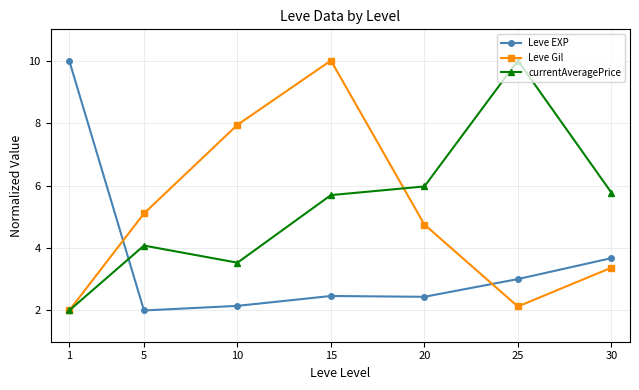

Does the chart display data point markers on the line(s)?

Yes